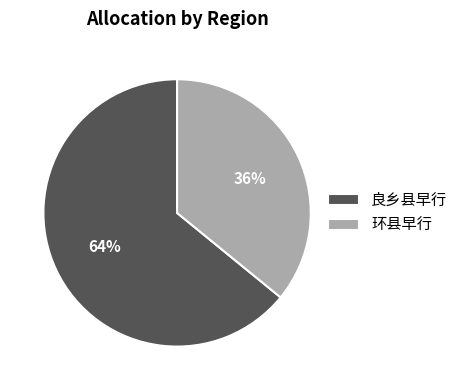

True or false: 环县早行 accounts for 36% of the total.

True